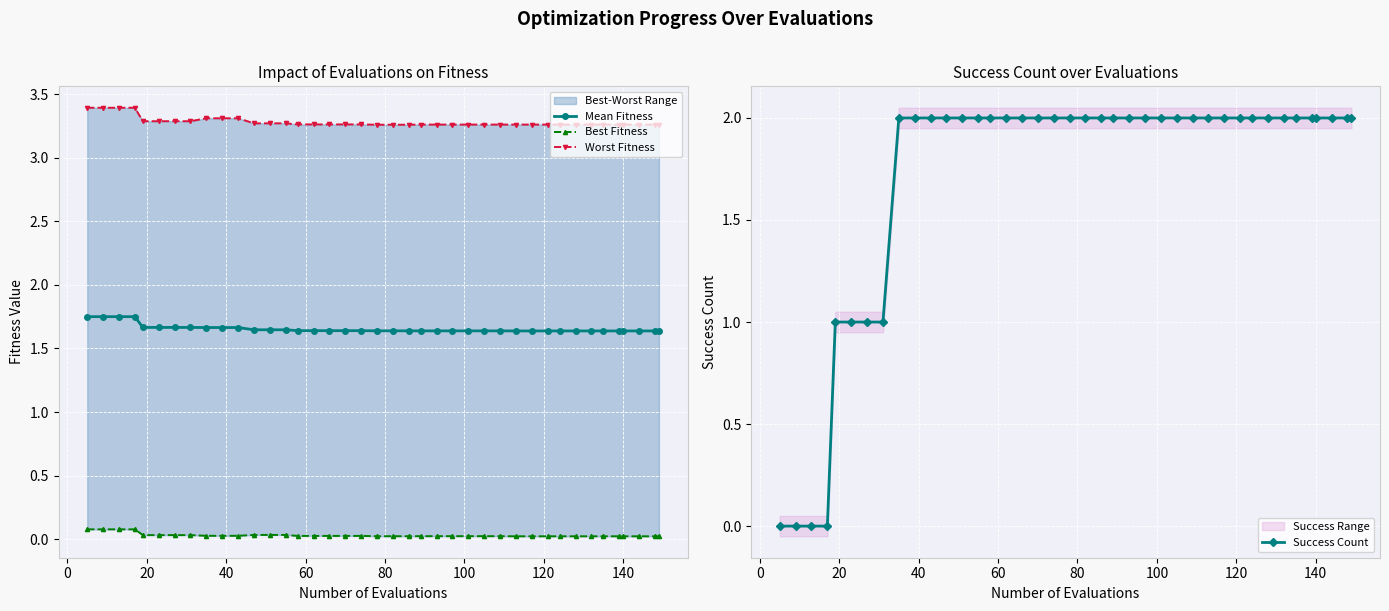

What is the value of the Success Count point at the 24th from the left?

2